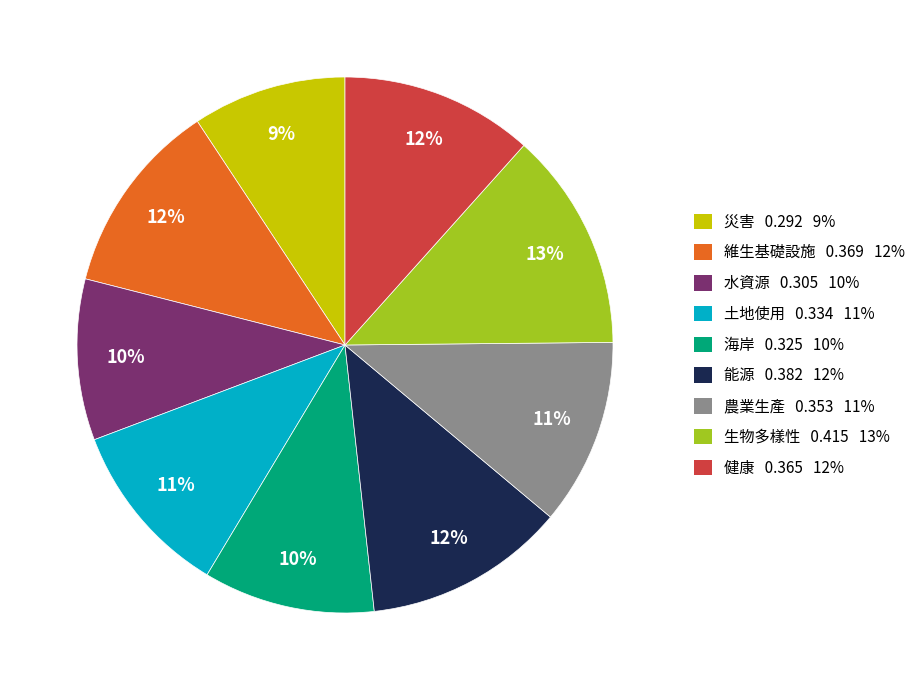

To the nearest percent, what is the difference between the largest and smallest slice percentages?

4%